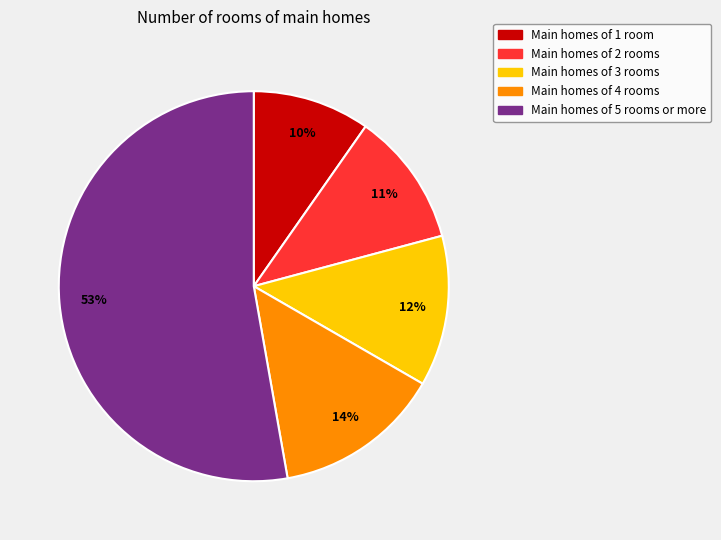

Is there any slice that represents more than half of the pie?

Yes